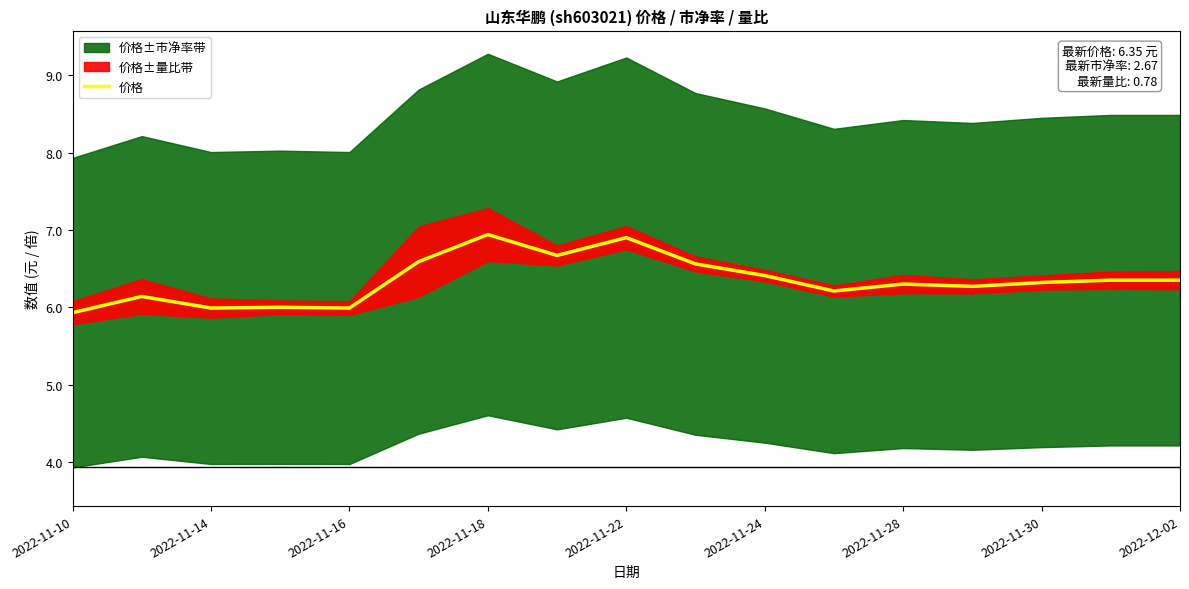

Reading left to right, transcribe all the data shown in this chart.

5.9	6.1	6.0	6.0	6.0	6.6	6.9	6.7	6.9	6.6	6.4	6.2	6.3	6.3	6.3	6.3	6.3